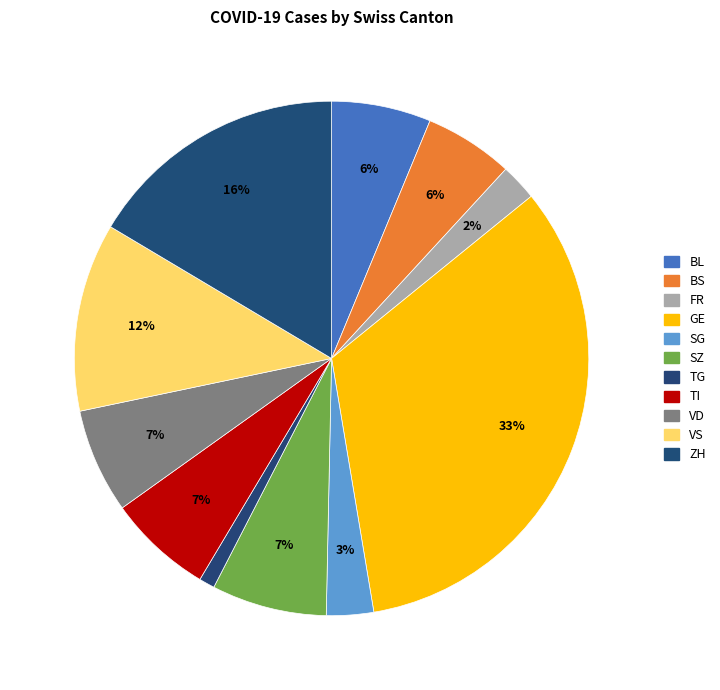

Count the number of slices in the pie.

11